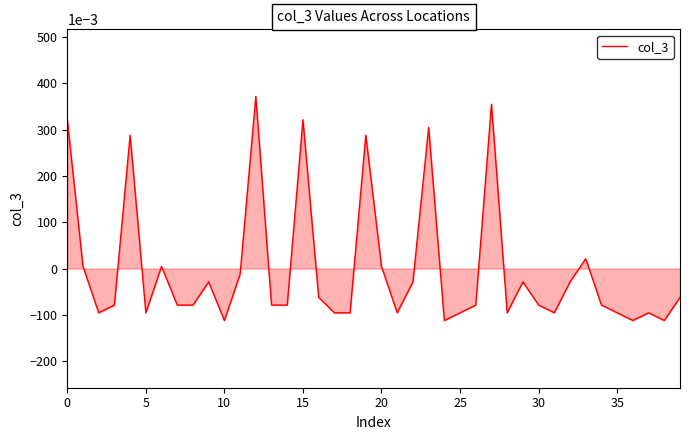

How many lines are shown in the chart?

1